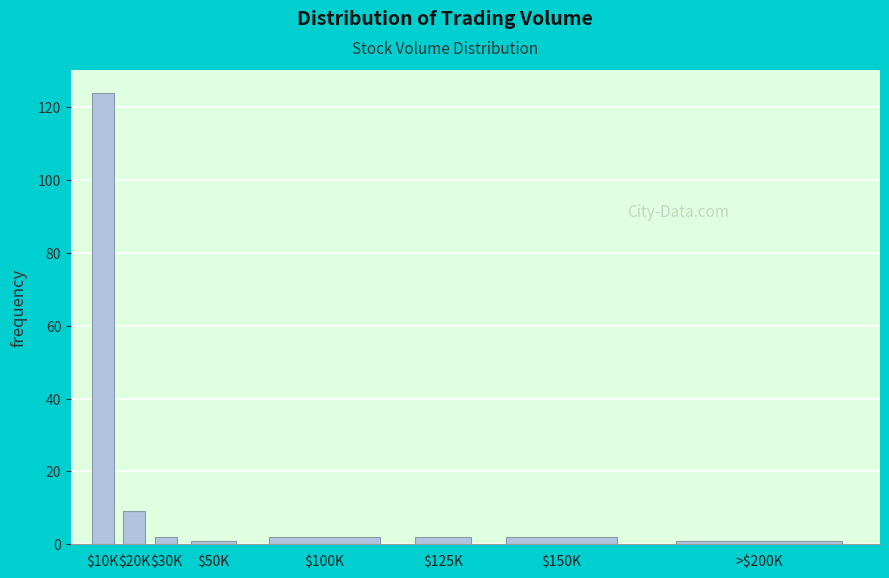

Reading left to right, list all the values displayed in this chart.

124	9	2	1	2	2	2	1